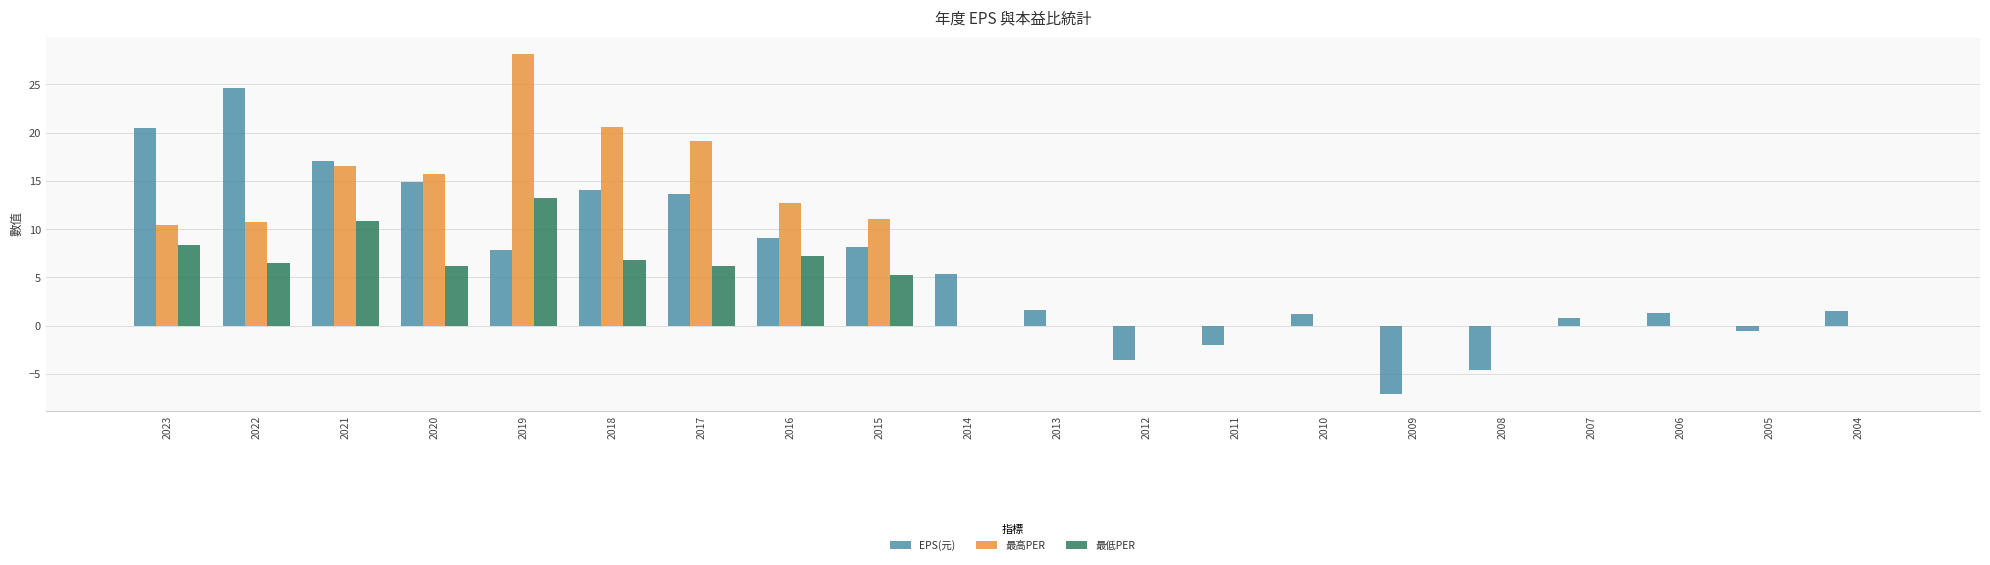

What is the maximum value shown in the chart?

28.2